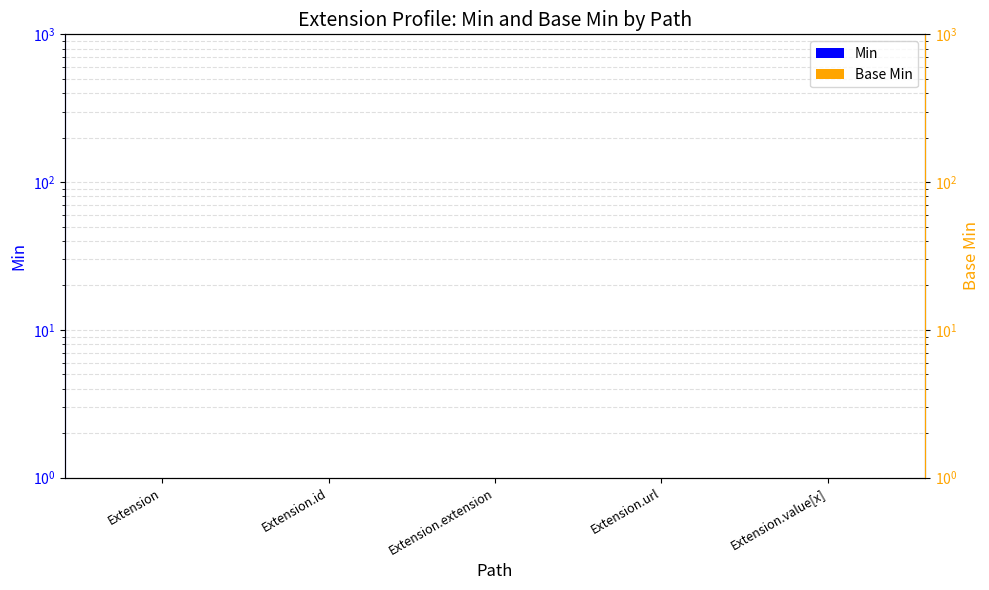

The value of Min at Extension.value[x] is 0.5. True or false?

True